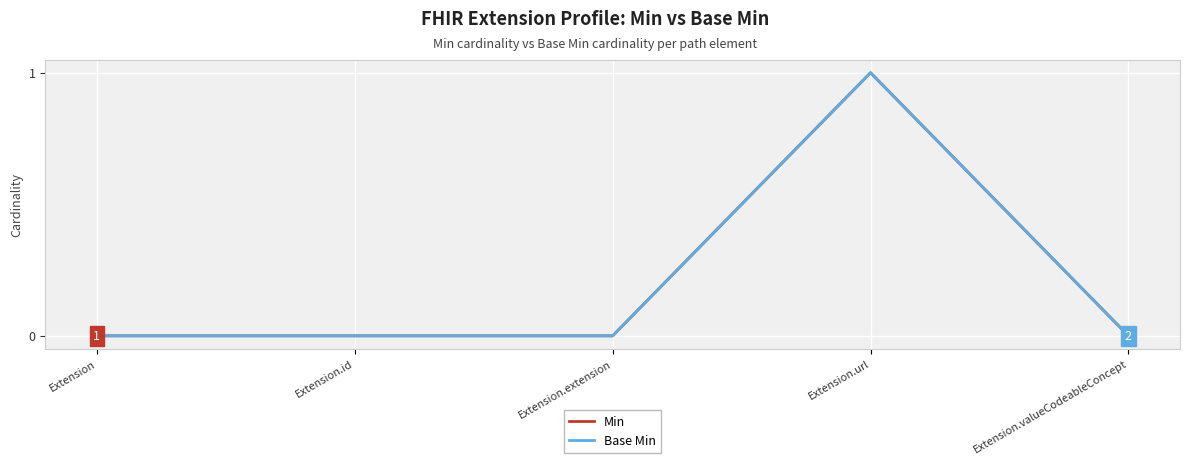

What position from the right is Extension.valueCodeableConcept?

1